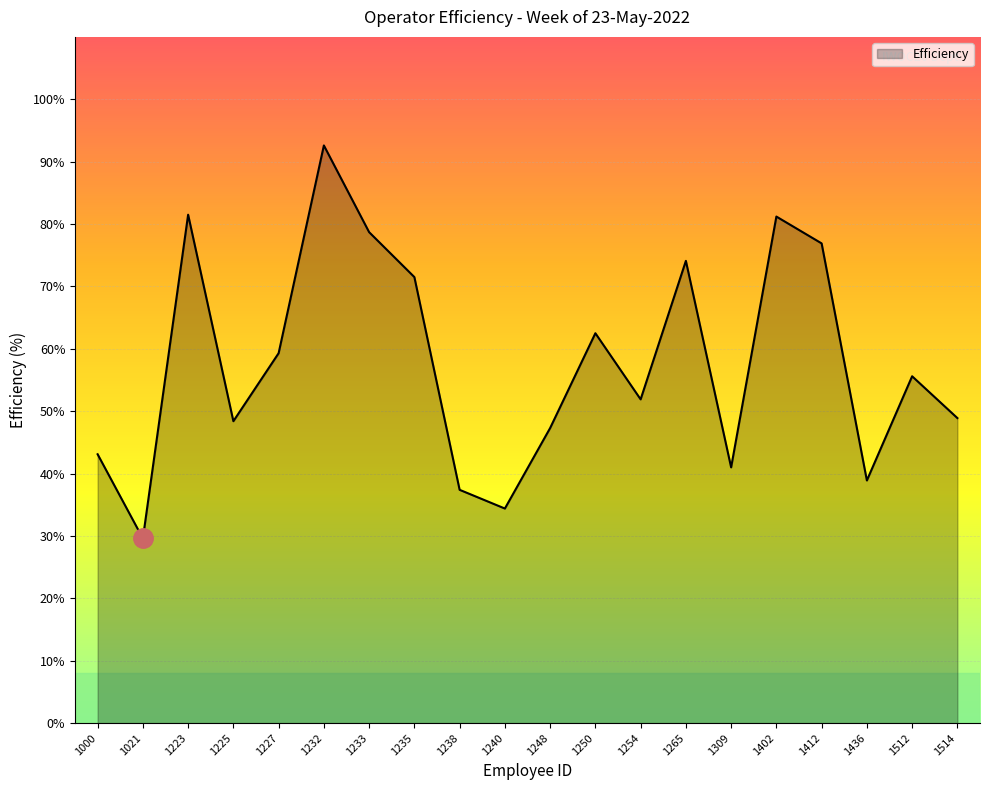

How many lines are shown in the chart?

1